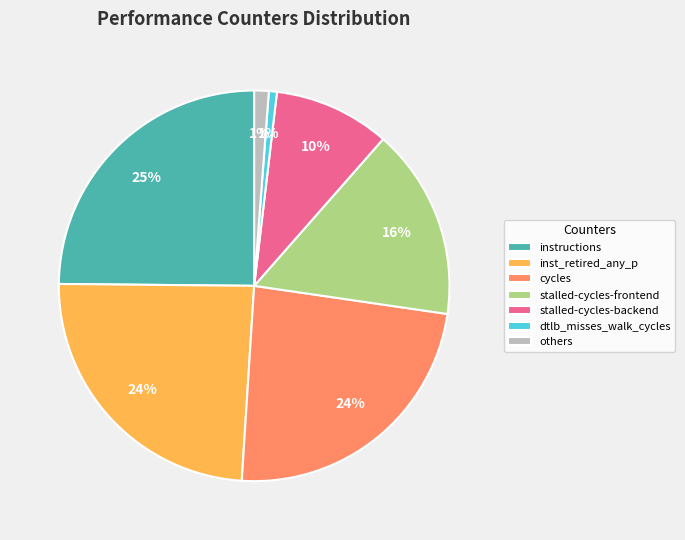

Which slice is the largest?

instructions